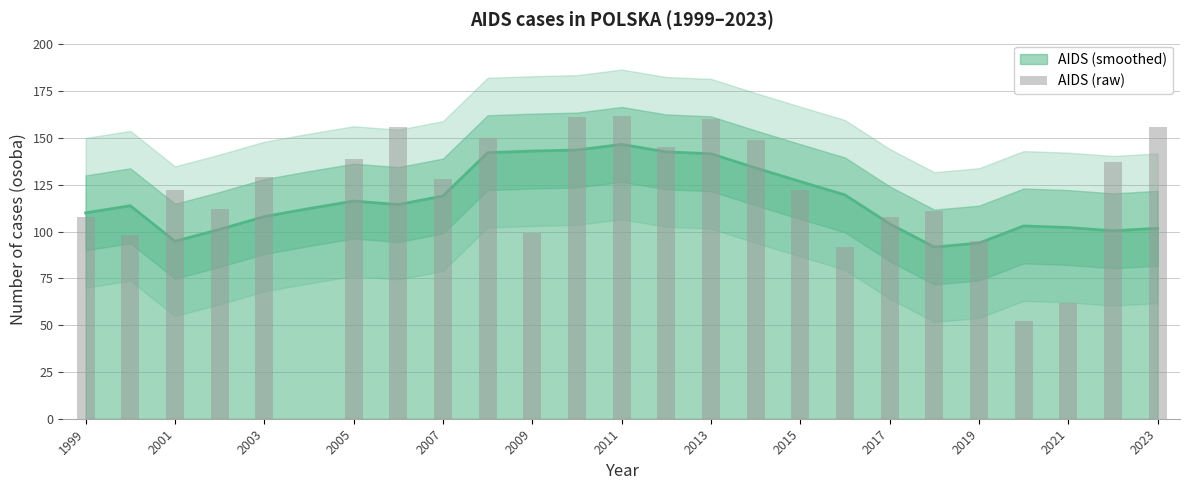

How many data points does each series have?

25